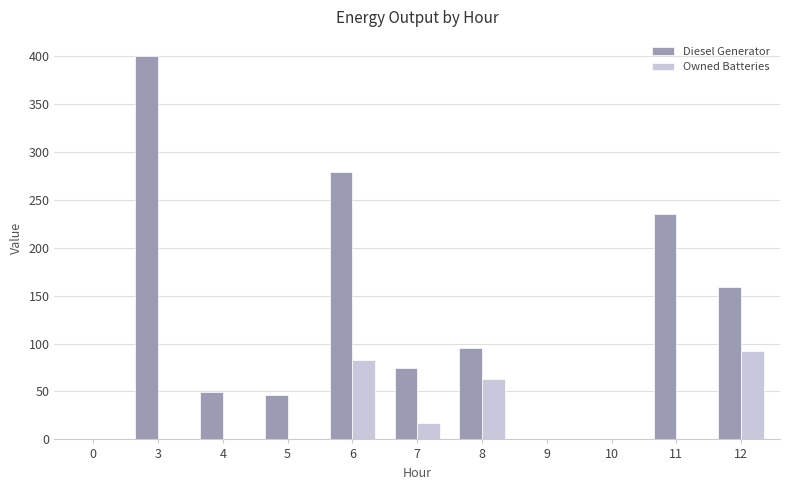

Is it true that Diesel Generator equals -266 at 9?

False